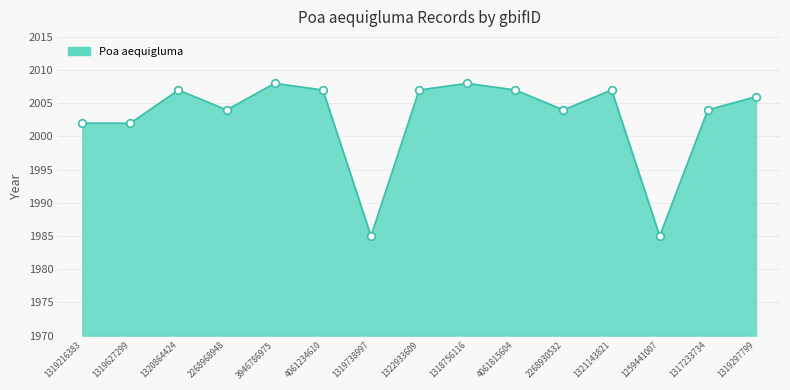

What is the change in value from 3946786975 to 1319738997?

-23